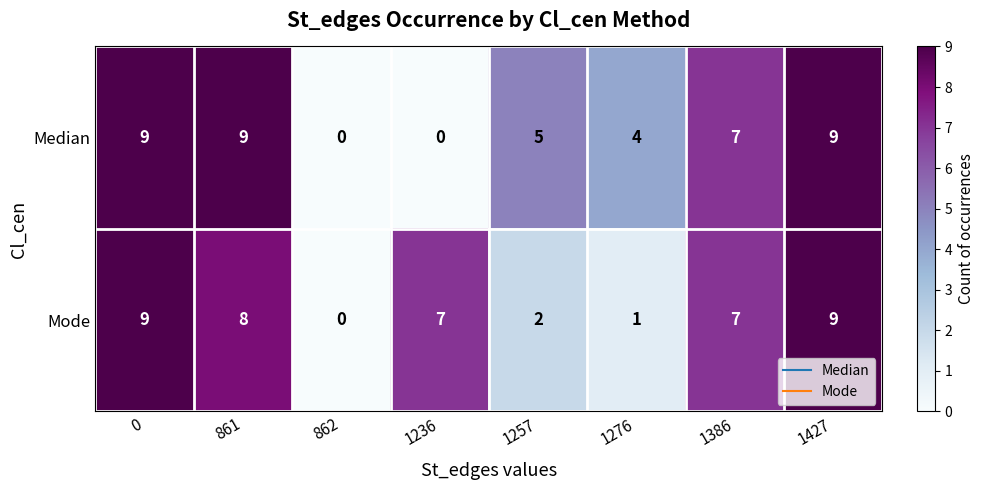

What is the total value across all series at 0?

18